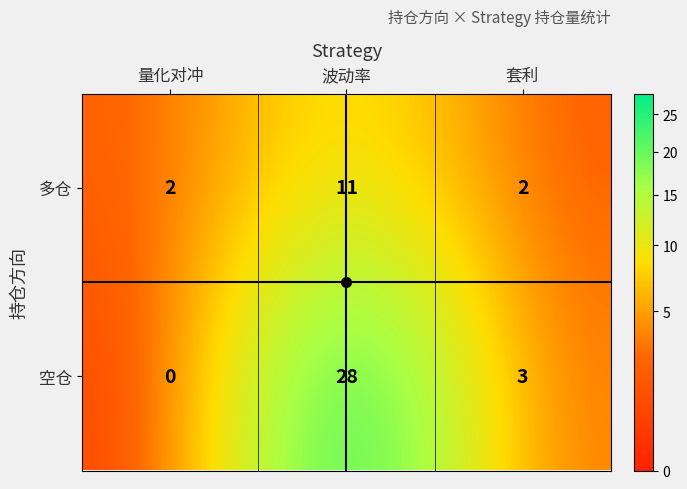

Which label corresponds to the largest value in the chart?

波动率